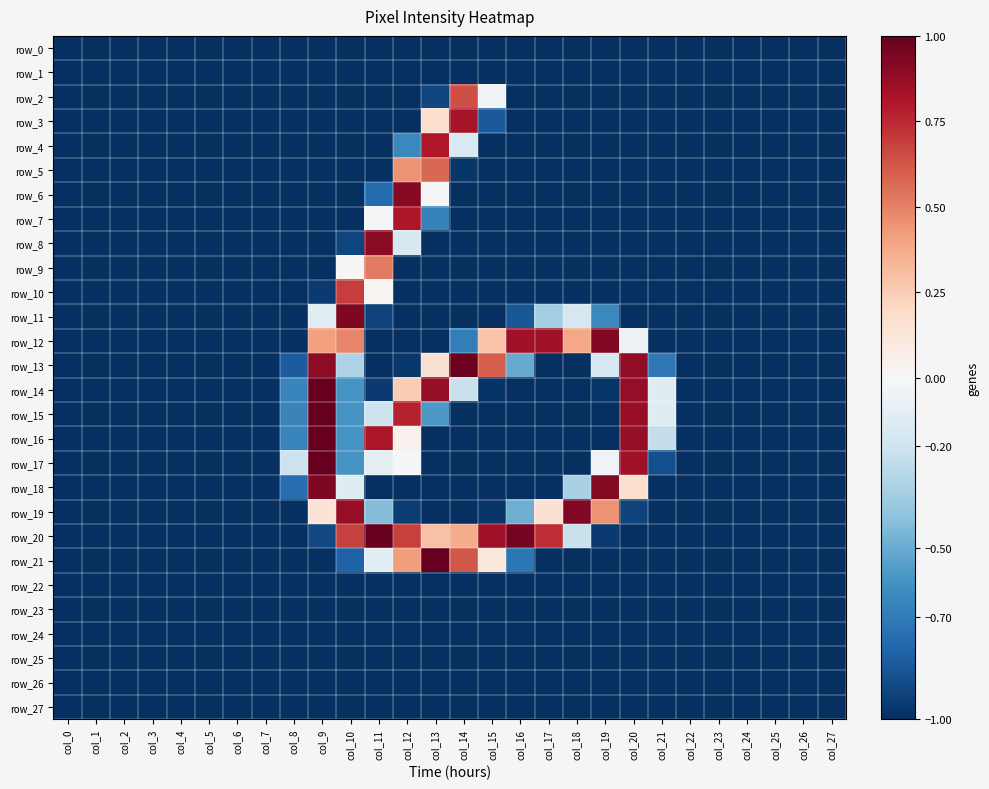

Is it true that row_8 equals -0.5 at col_19?

False